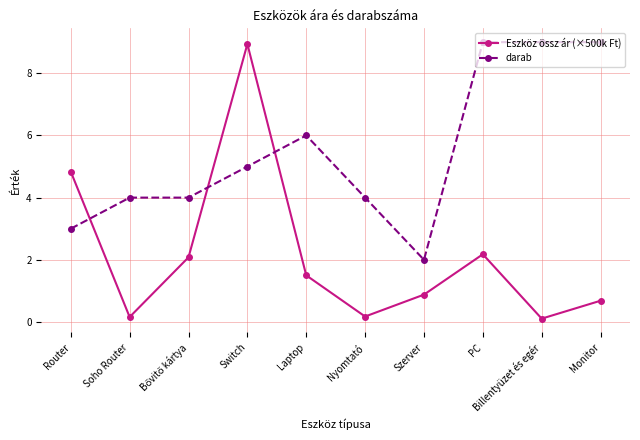

Does the chart have visible grid lines?

Yes